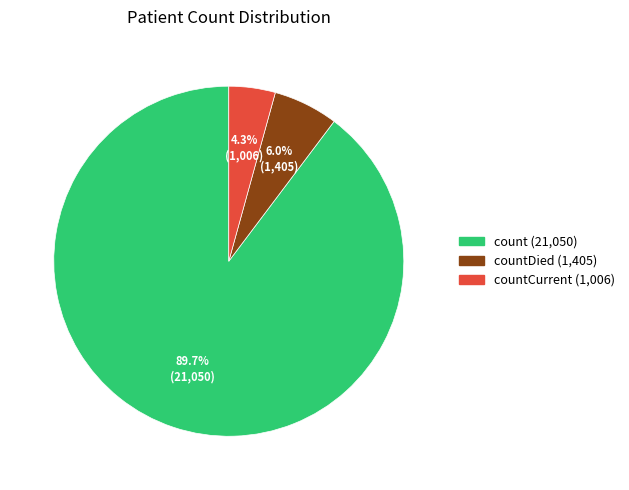

Is there a majority slice in this chart?

Yes